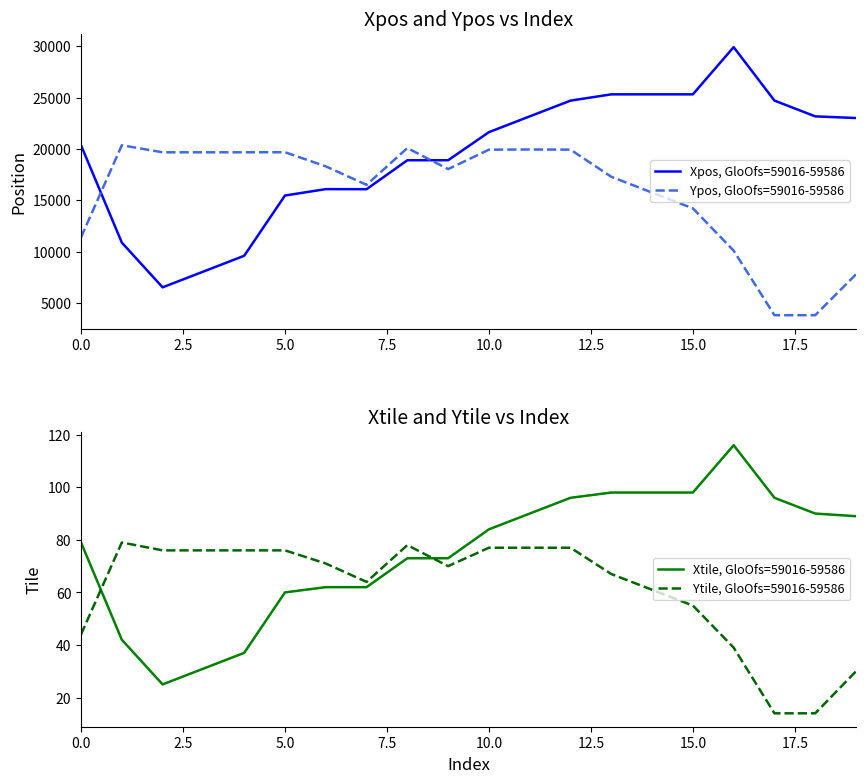

After their last crossing, which series has the higher values: Xpos, GloOfs=59016-59586 or Ypos, GloOfs=59016-59586?

Xpos, GloOfs=59016-59586